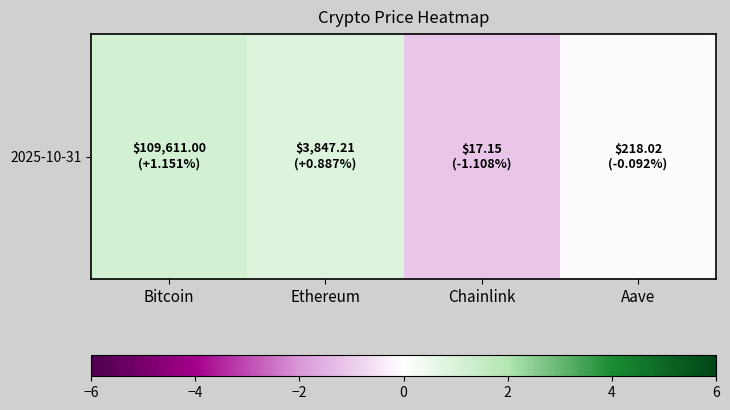

What is the change in value from Chainlink to Aave?

+1.0